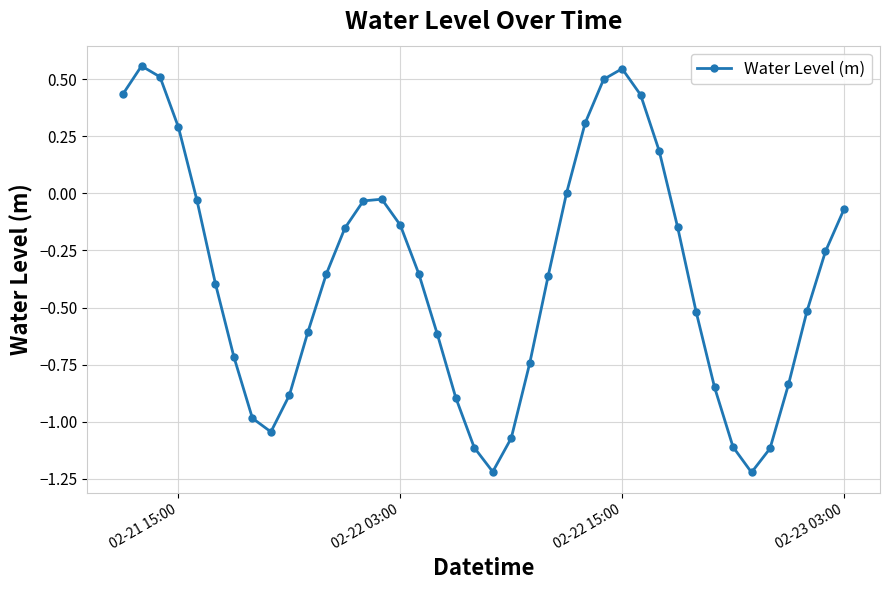

True or false: there are more than 1 points higher than both neighbors.

True